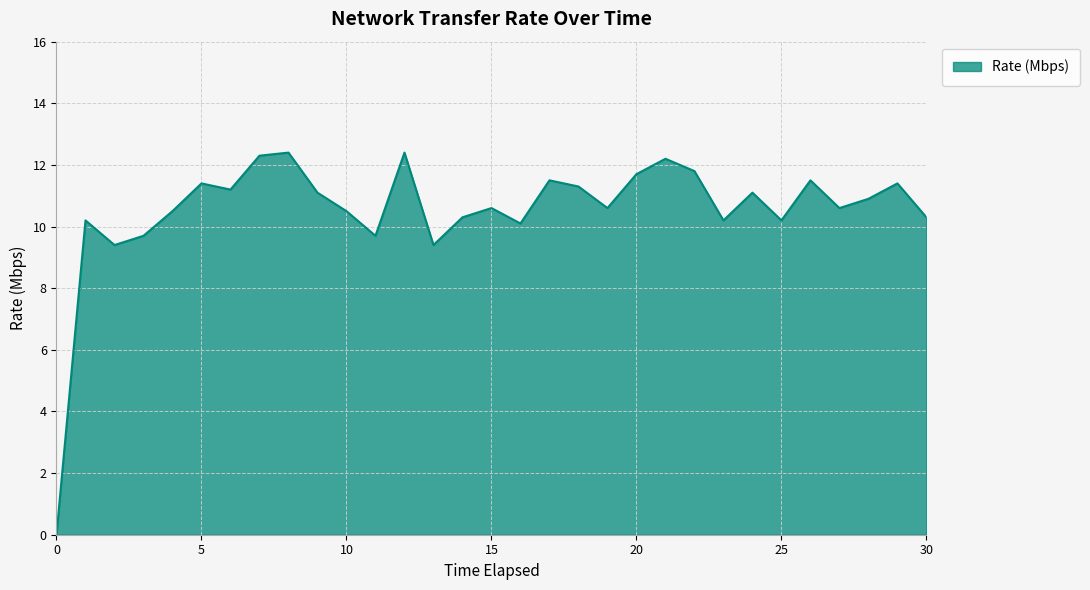

What is the difference between the maximum and minimum values?

12.4